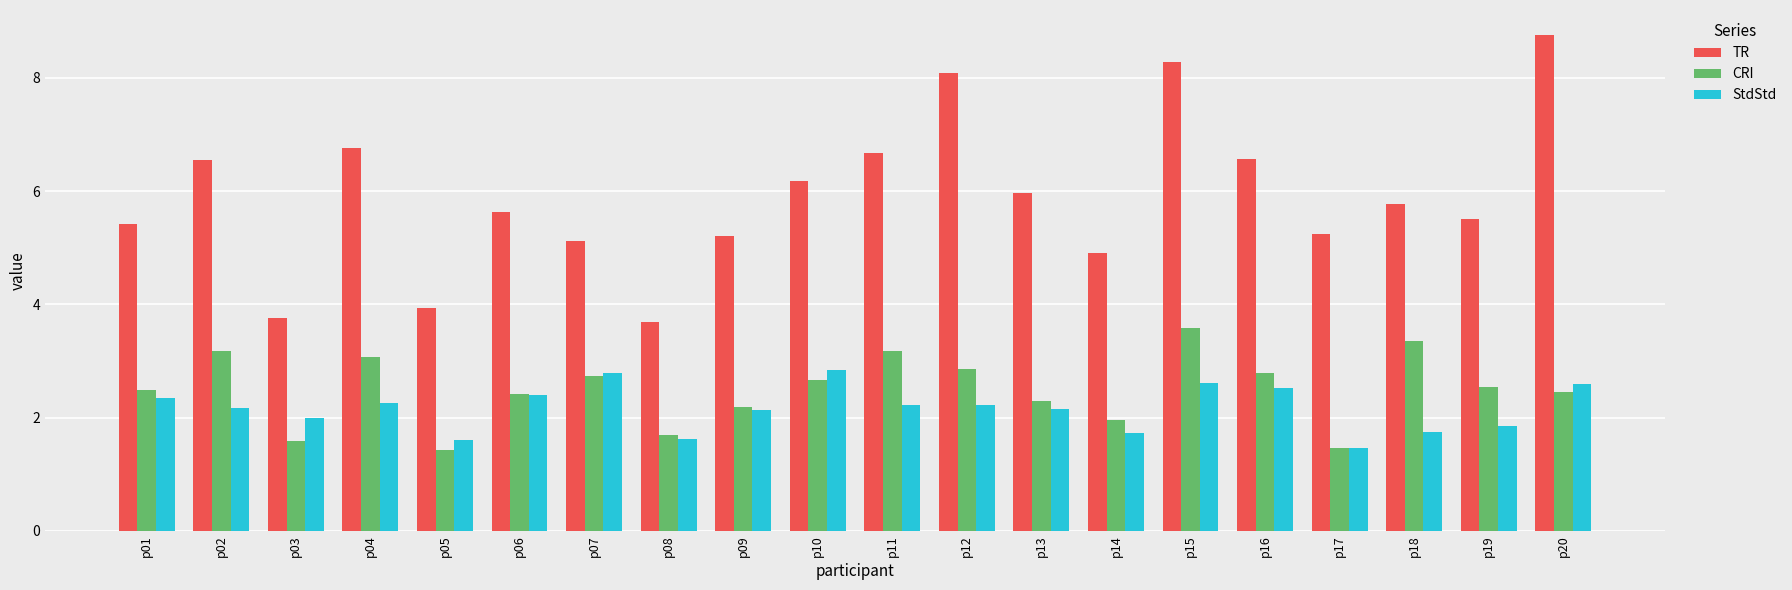

At which category is the sum across all series the highest?

p15